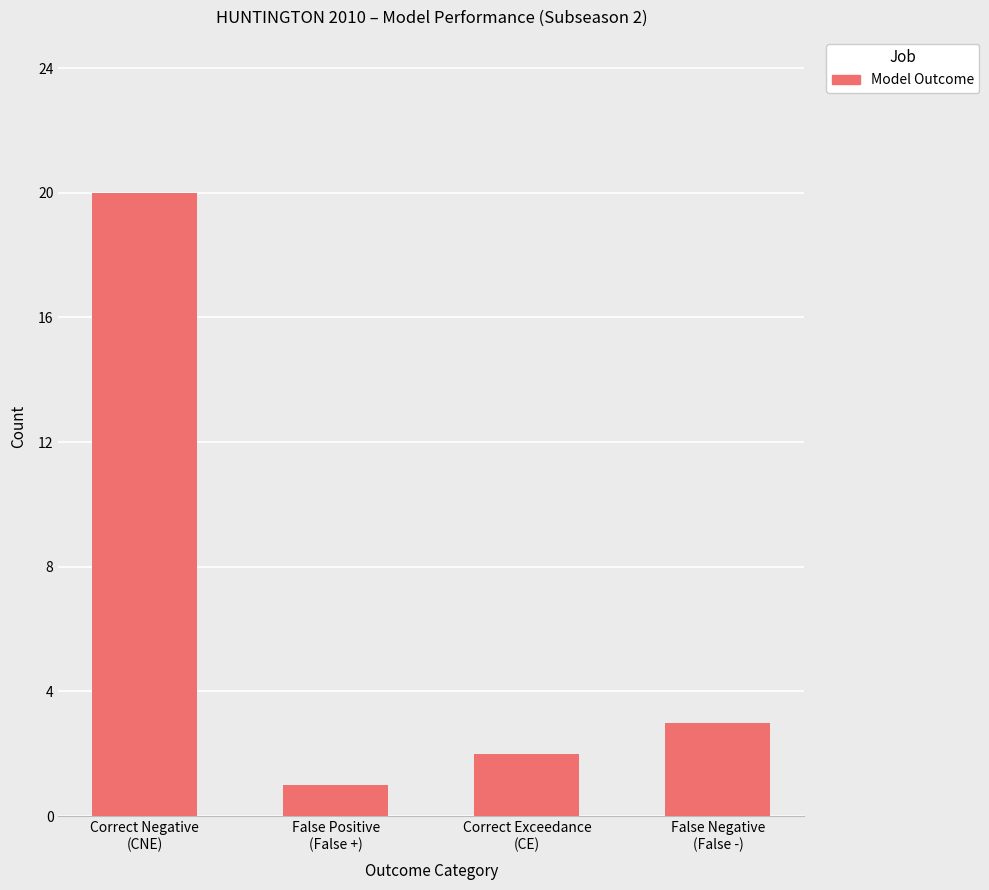

Are the bars grouped side by side (vs. stacked)?

No